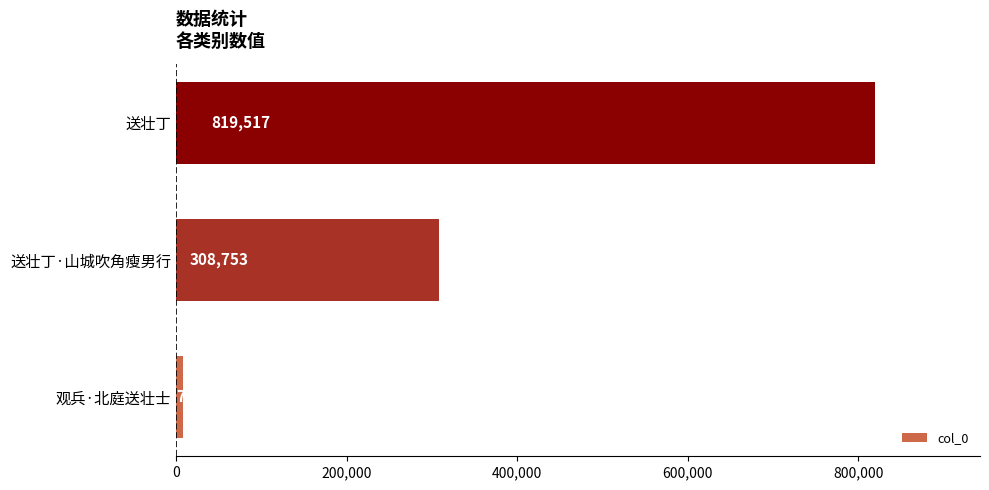

Reading bottom to top, transcribe all the data shown in this chart.

观兵·北庭送壮士=7686	送壮丁·山城吹角瘦男行=308753	送壮丁=819517